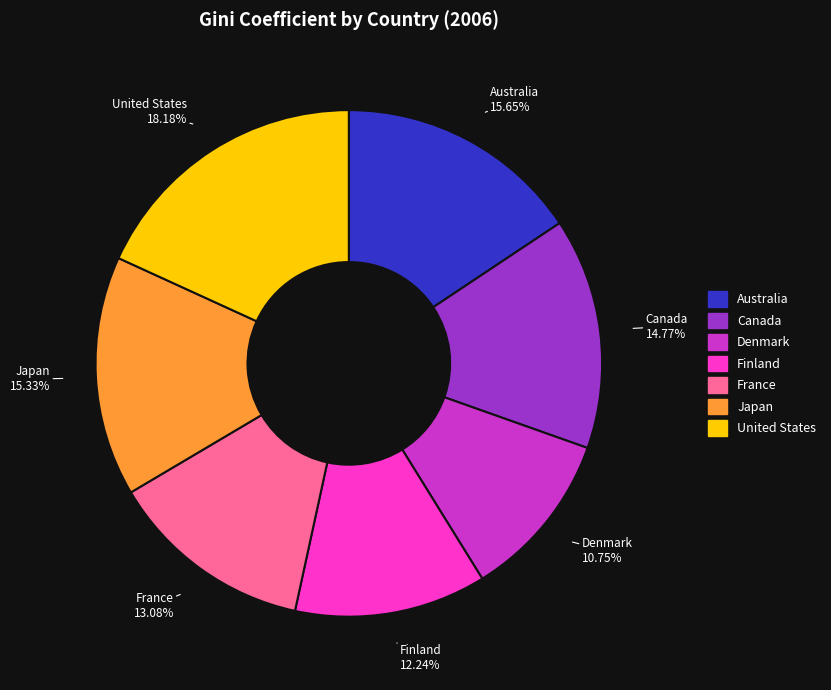

What portion of the pie excludes Australia?

84.3%